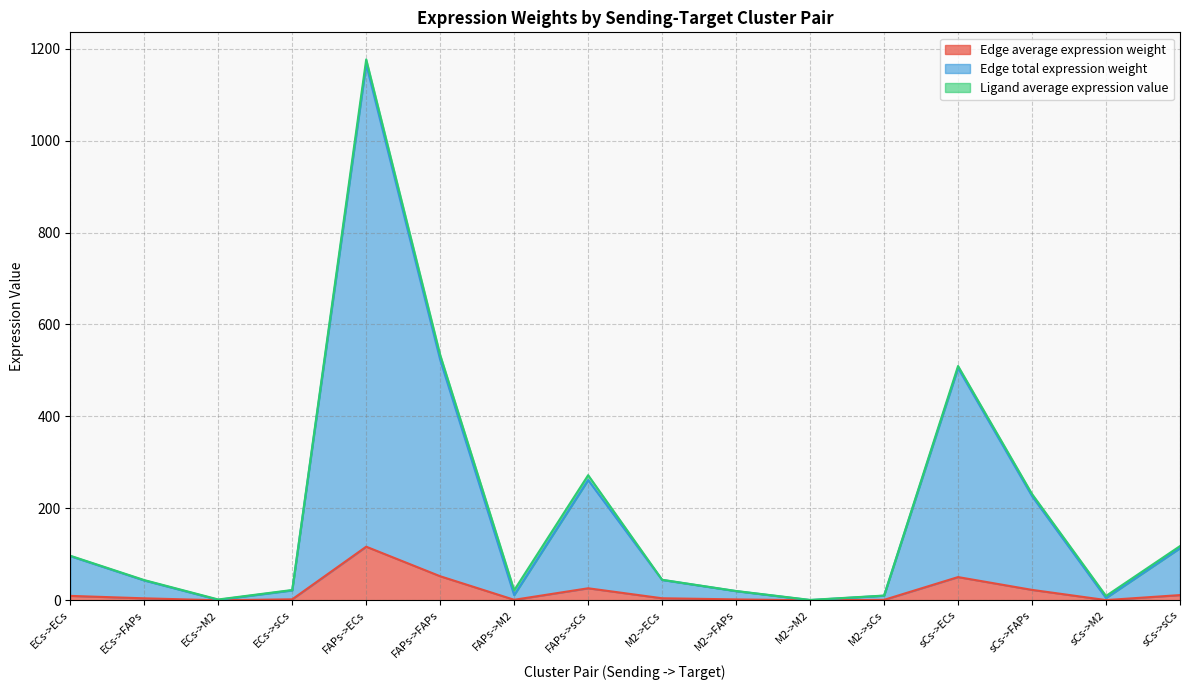

How many interior local valleys does the Edge average expression weight series have?

4